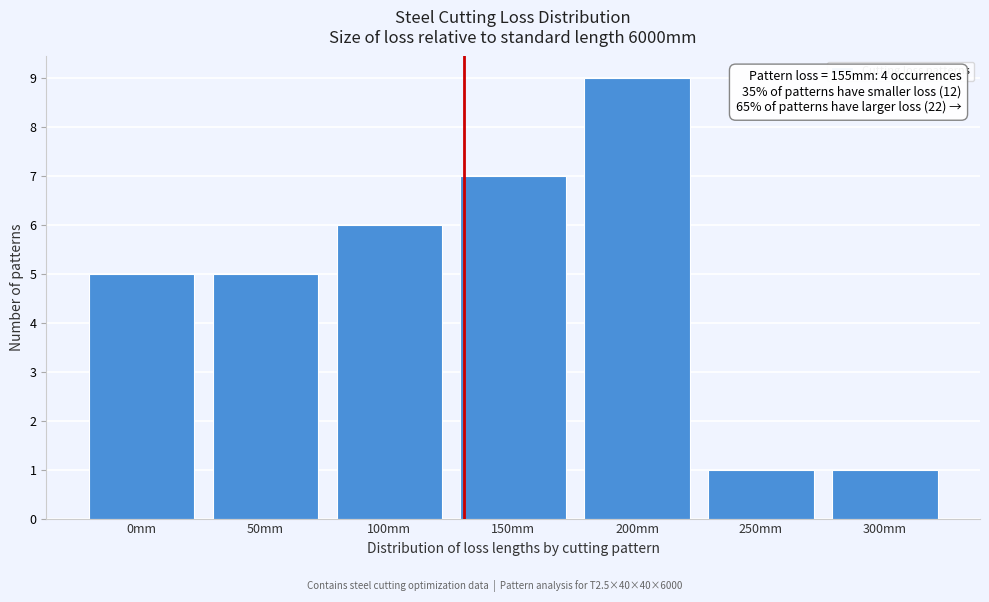

Reading left to right, list all the values displayed in this chart.

5	5	6	7	9	1	1